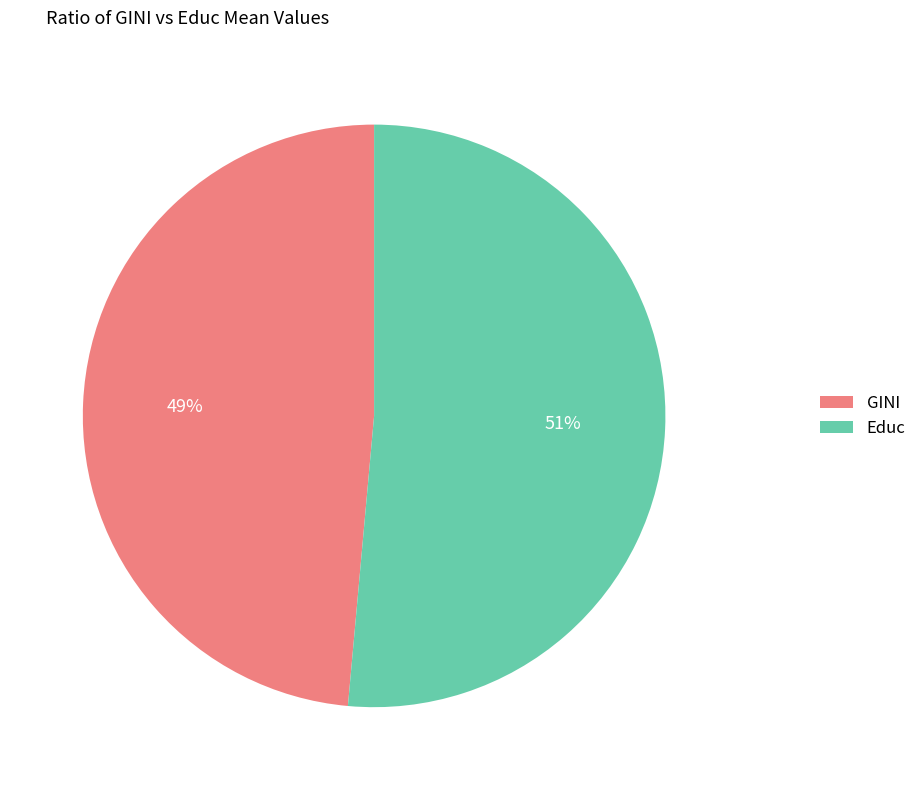

Combined, do GINI and Educ account for over 50%?

Yes